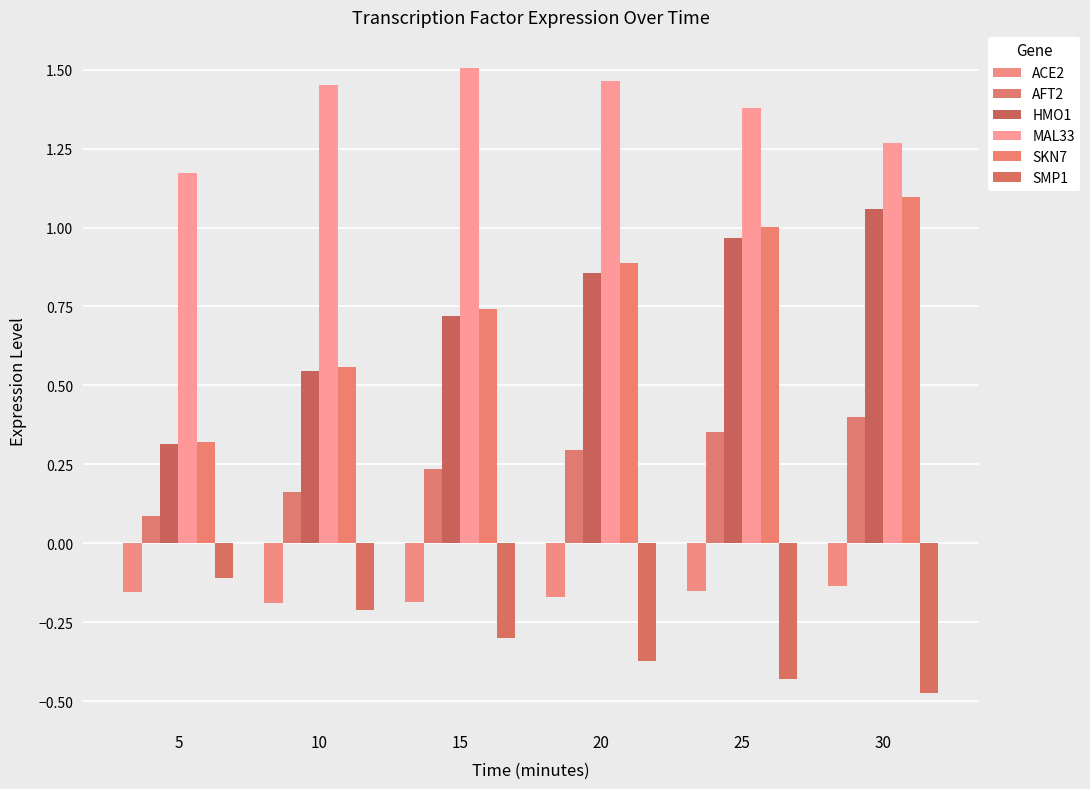

What are all the series names shown in the legend?

ACE2, AFT2, HMO1, MAL33, SKN7, SMP1